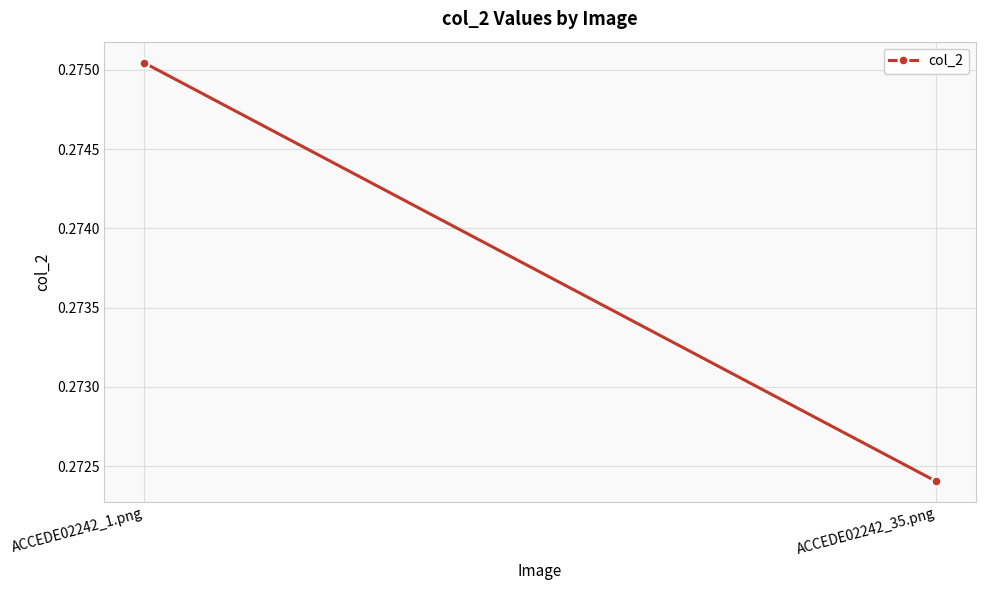

List the labels in order of value, largest first.

ACCEDE02242_1.png, ACCEDE02242_35.png